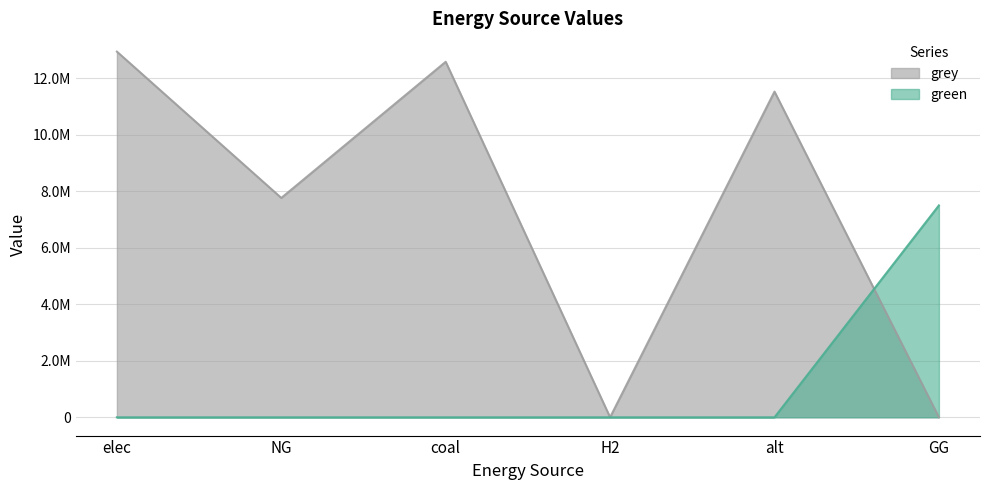

True or false: grey and green cross at least once.

True